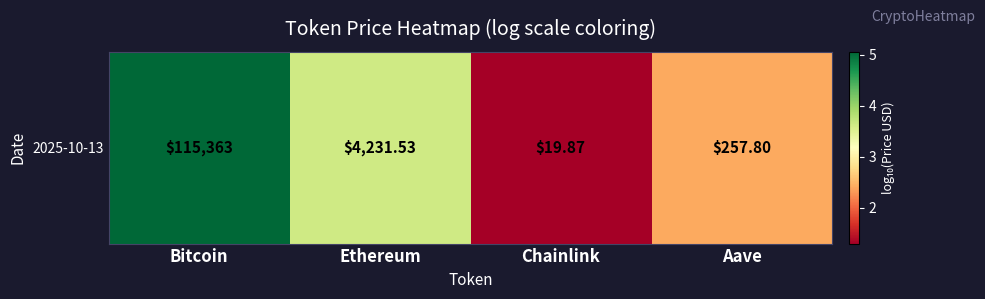

What is the change in value from Bitcoin to Chainlink?

-3.8